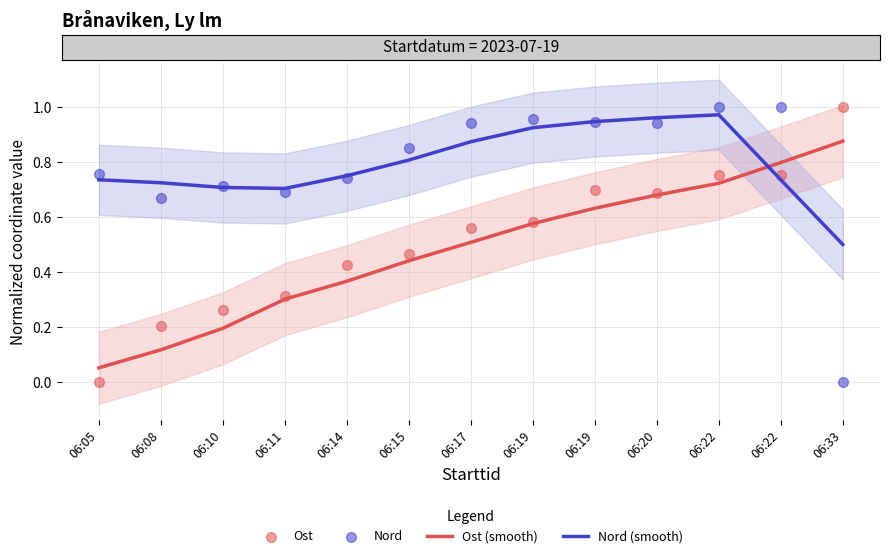

At which category is the sum across all series the highest?

06:22